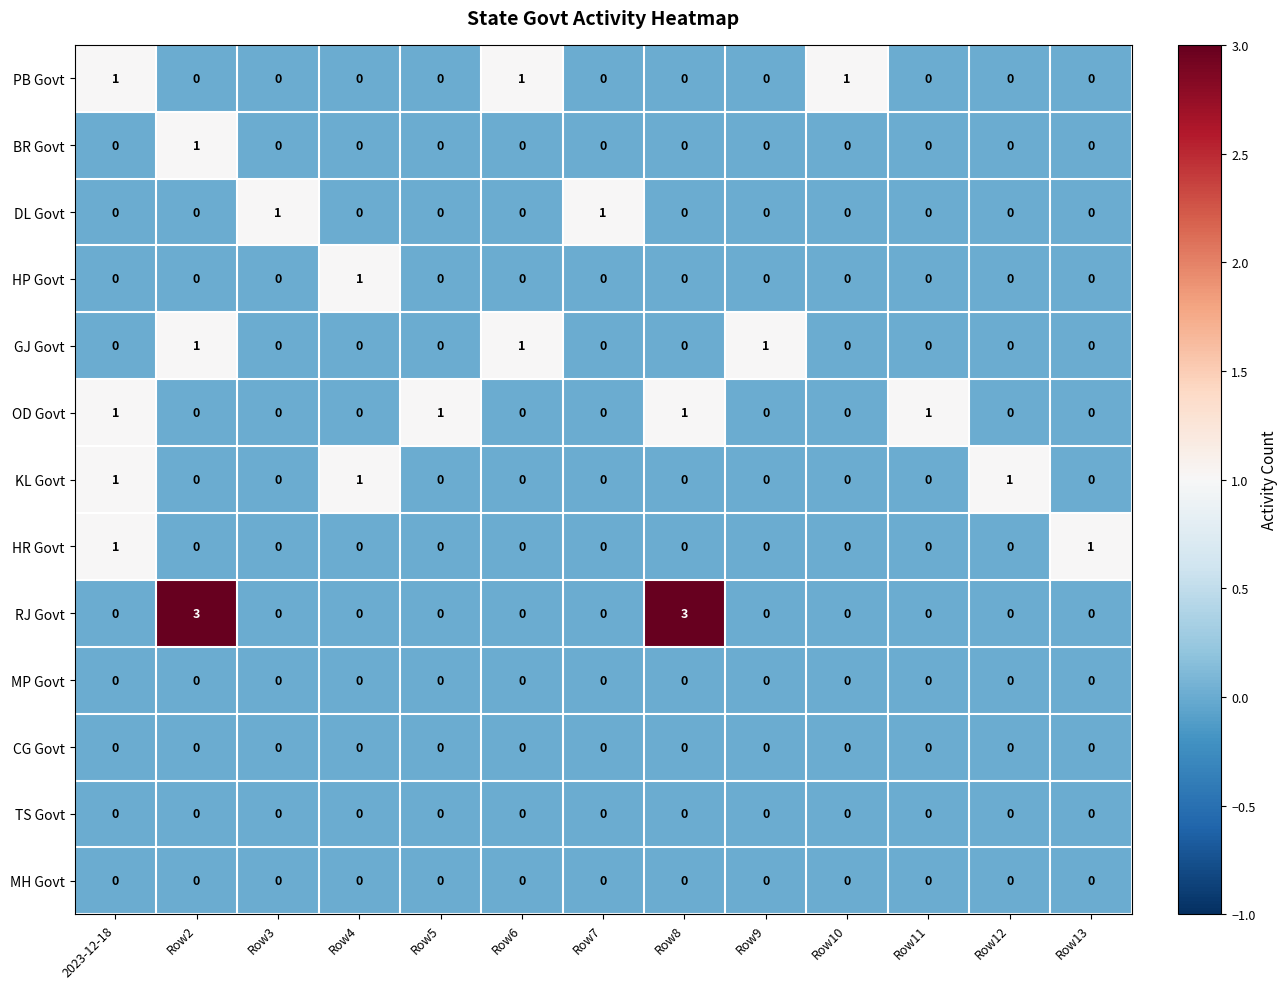

Count the DL Govt values in the range 0 to 1.

13